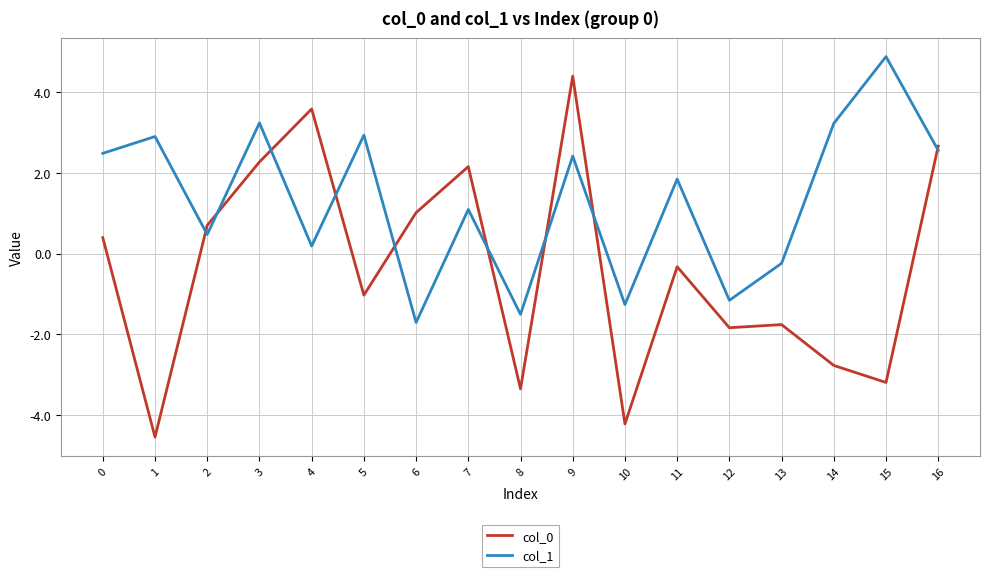

What is the total value across all series at 10?

-5.5